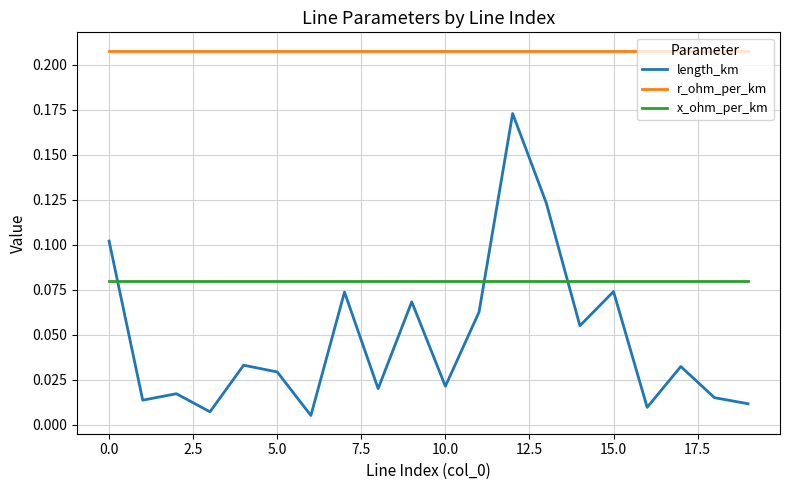

Does the chart display data point markers on the line(s)?

No